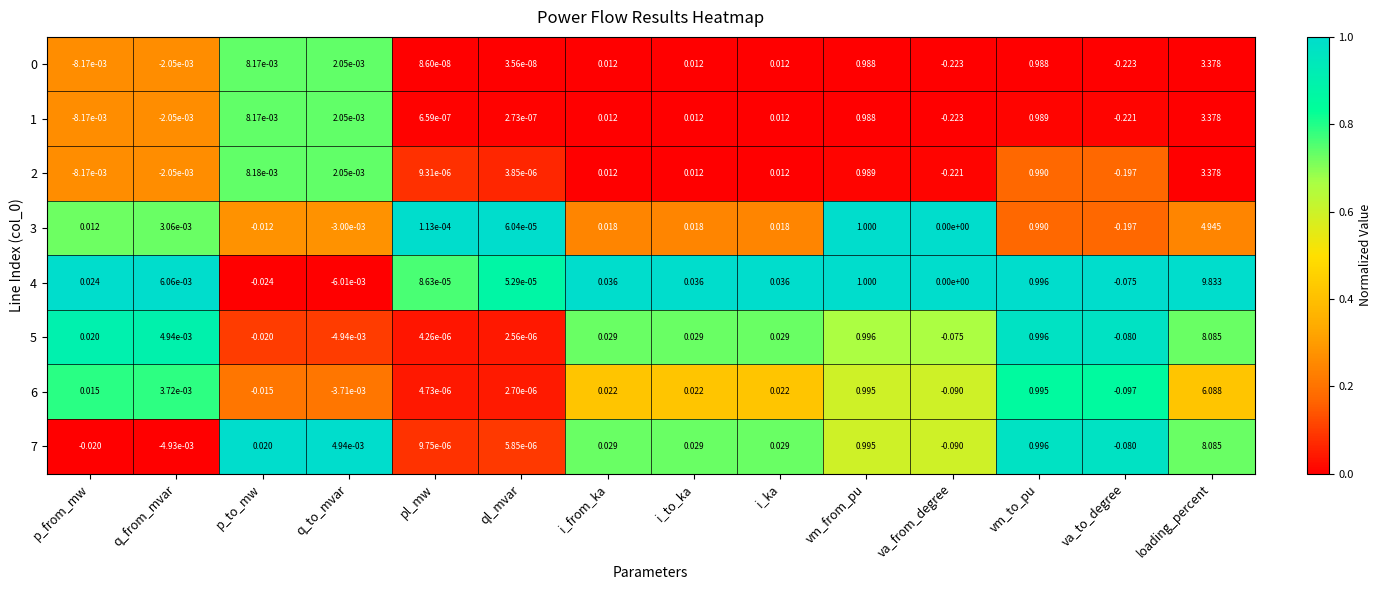

Which series changed the most between ql_mvar and i_to_ka?

4